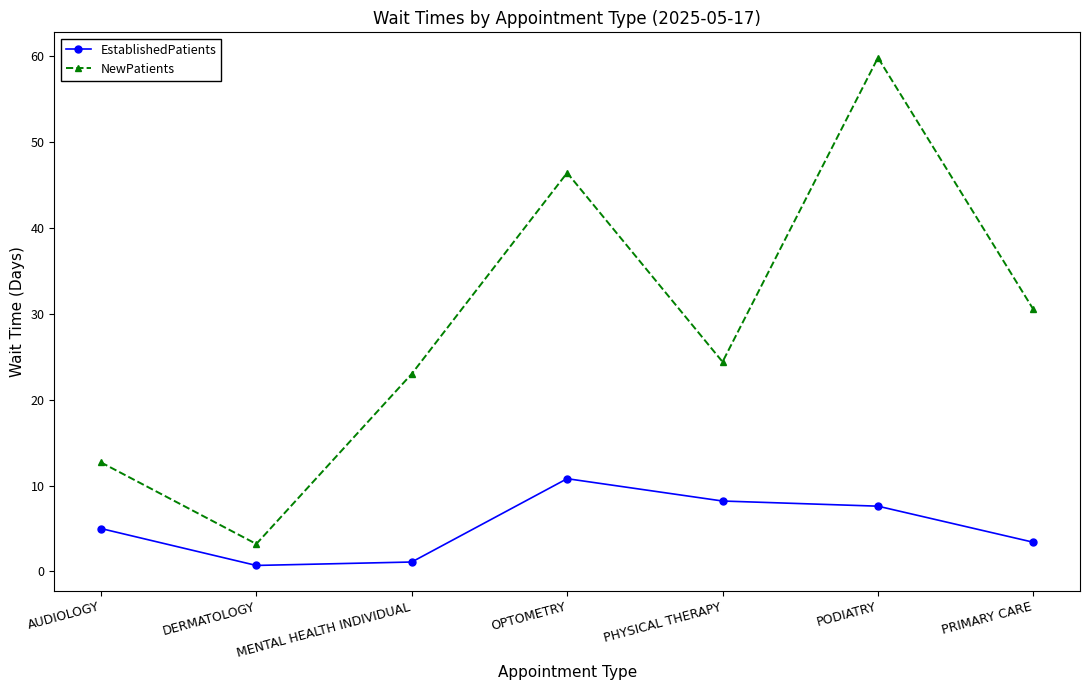

How many values in the EstablishedPatients series are below 5?

3